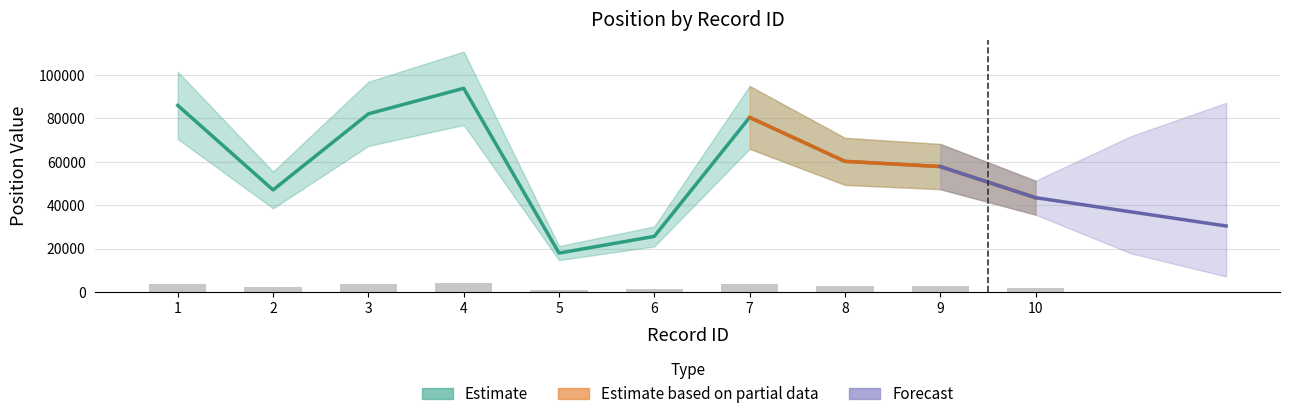

How many bars are there in total?

10